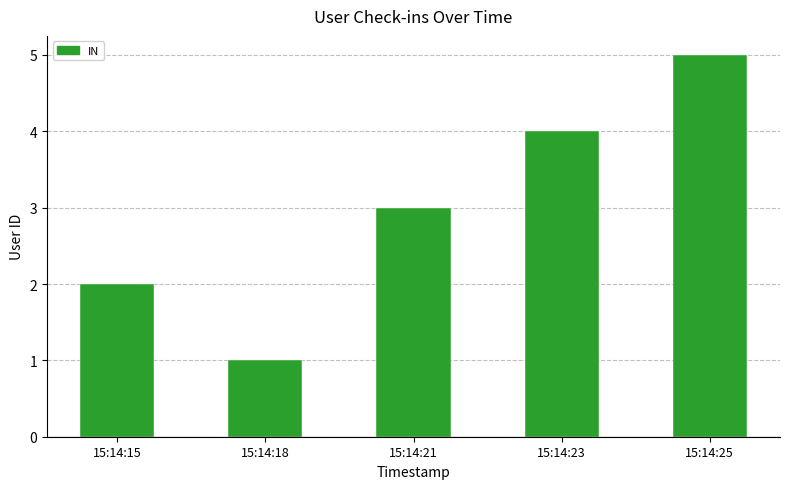

Between 15:14:25 and 15:14:23, which is larger?

15:14:25